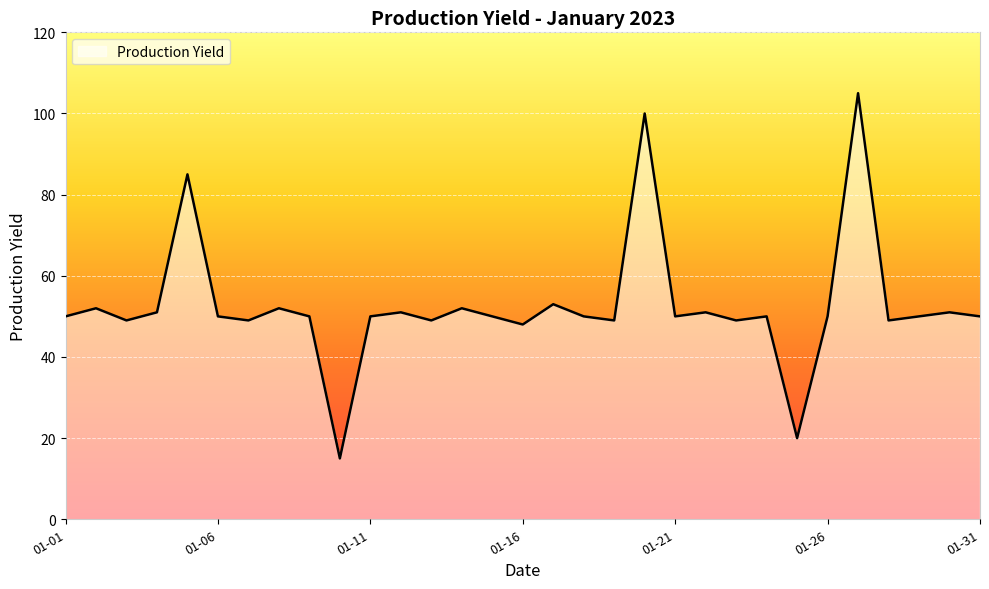

What is the difference between the maximum and minimum values?

90